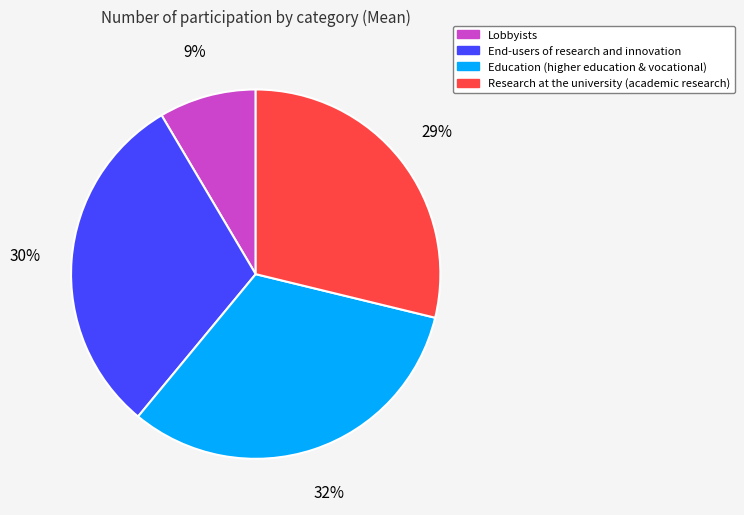

Which category has the biggest portion of the pie?

Education (higher education & vocational)